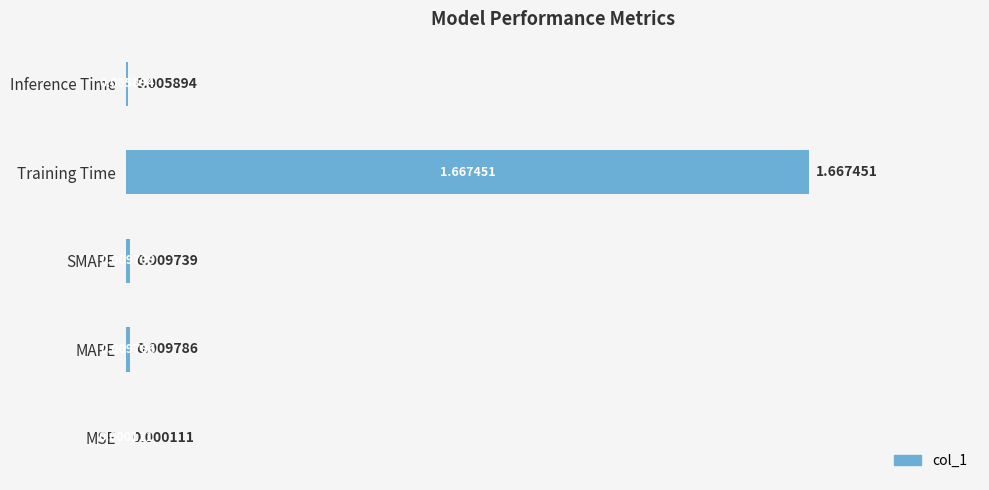

What is the change in value from MSE to Training Time?

+1.7